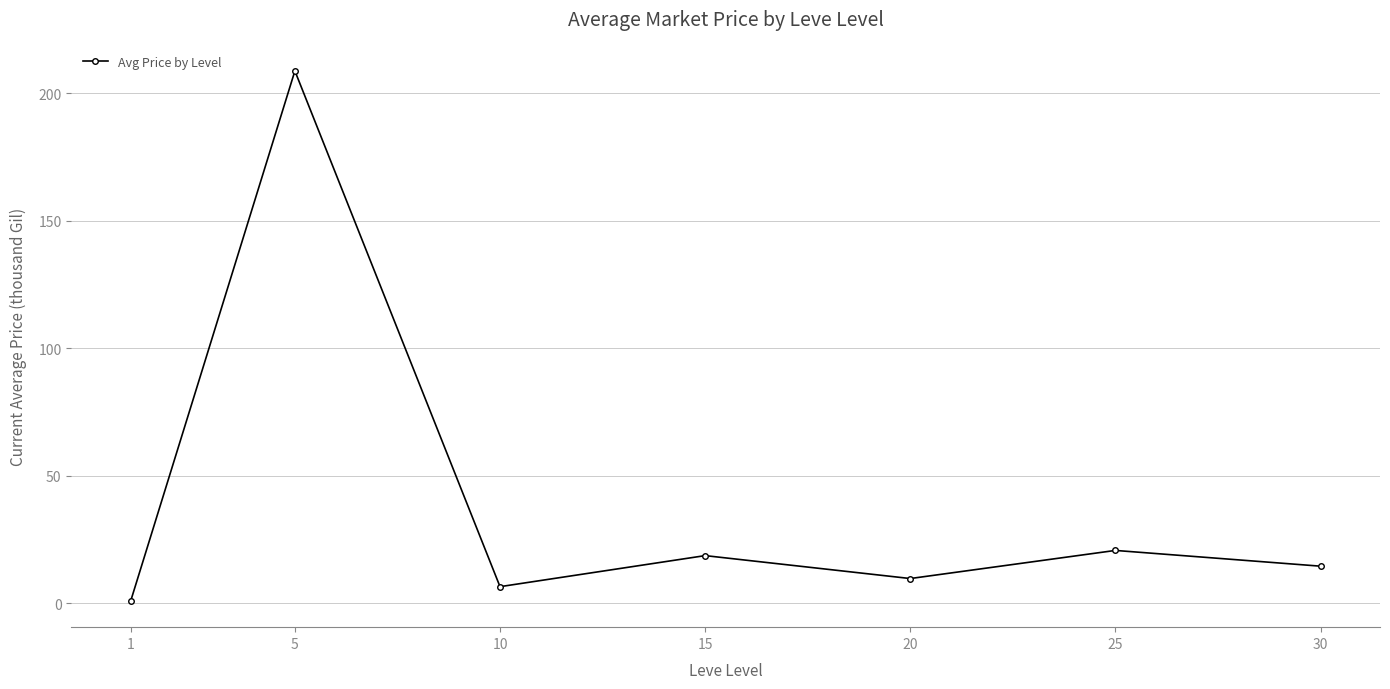

How many values are below 14?

3